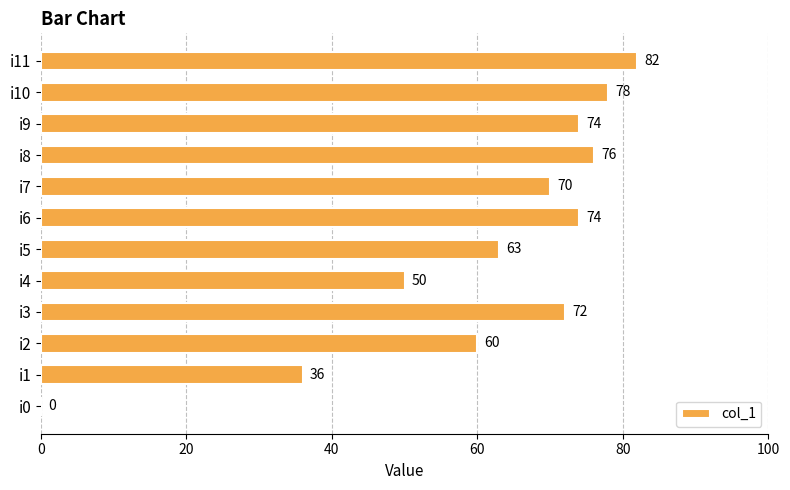

Reading top to bottom, extract all data points from this chart.

i11=82	i10=78	i9=74	i8=76	i7=70	i6=74	i5=63	i4=50	i3=72	i2=60	i1=36	i0=0